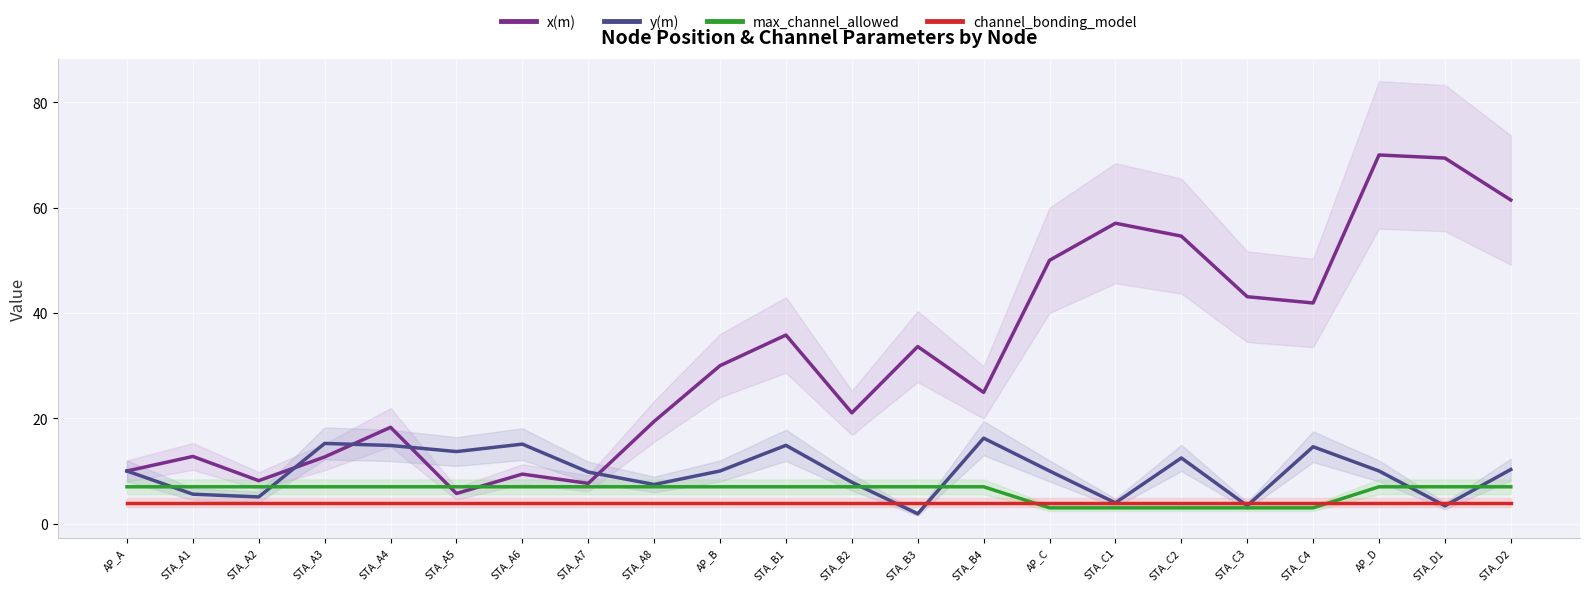

How many interior local valleys does the y(m) series have?

7